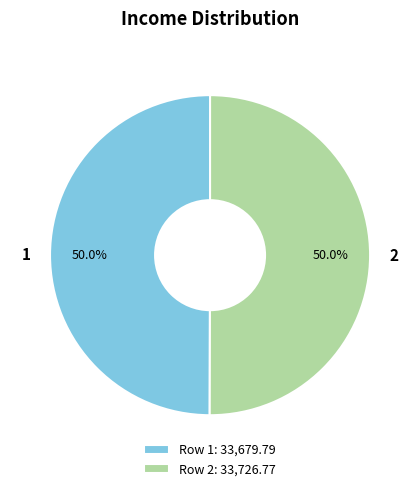

What portion of the pie excludes Row 1: 33,679.79?

50.0%